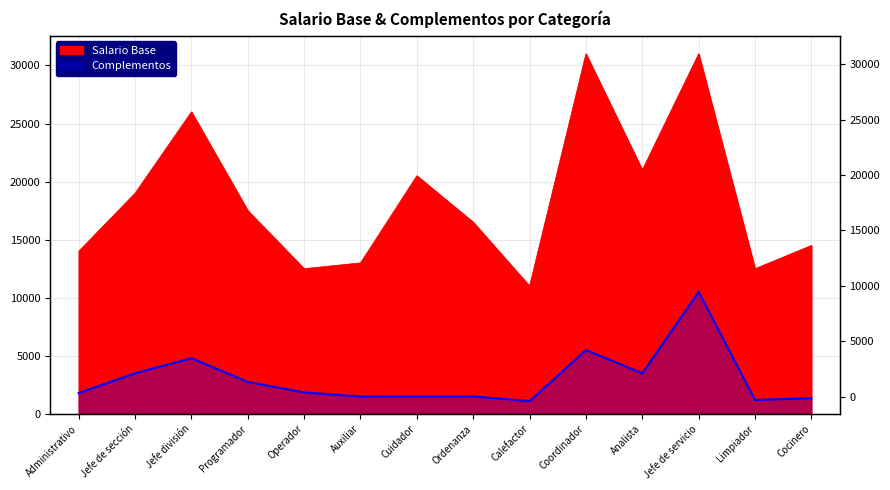

Where is the first local maximum for Complementos?

Jefe división